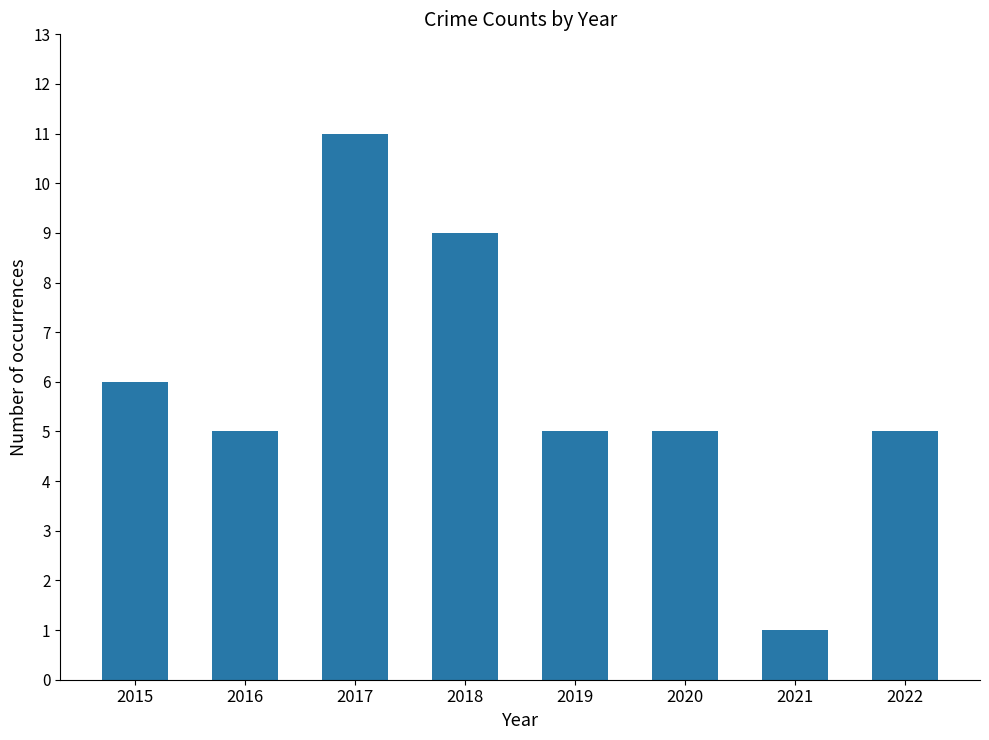

Does the chart contain stacked bars?

No